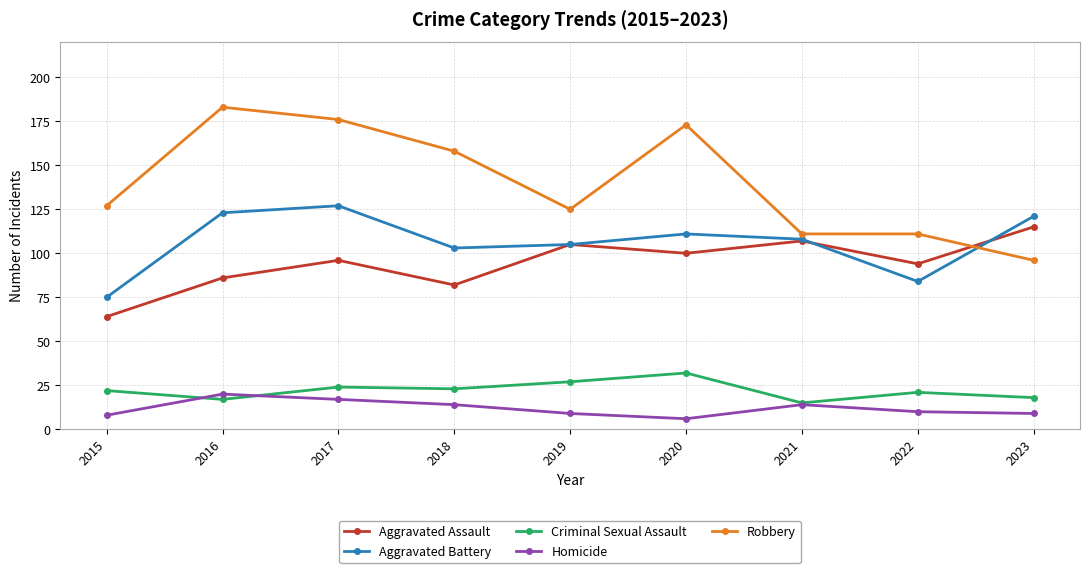

The Homicide series shows 16 at 2019. True or false?

False